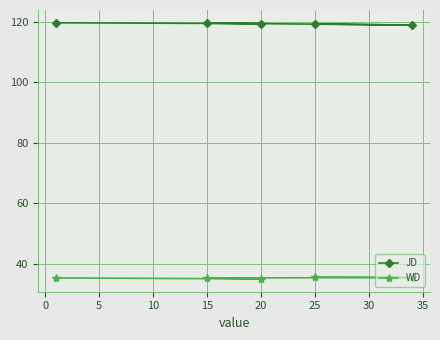

What is the minimum value for JD?

118.8